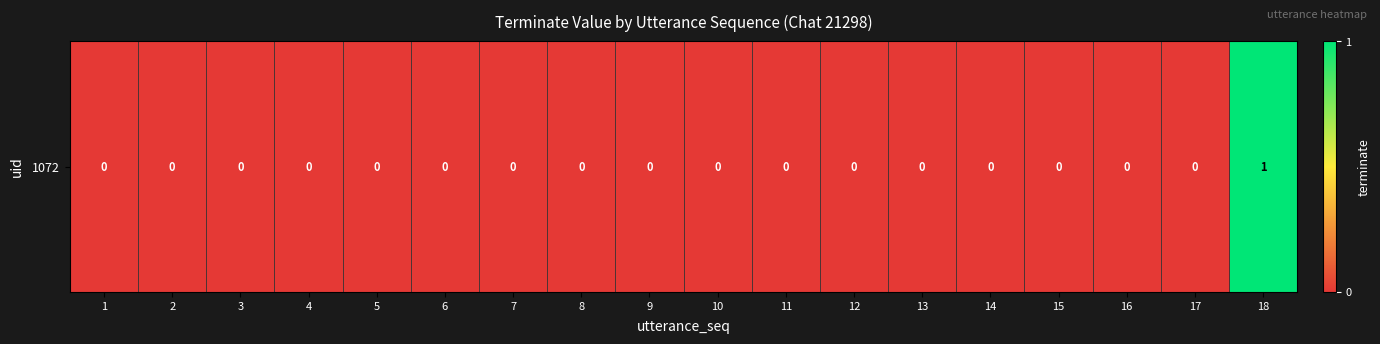

List the labels in order of value, largest first.

18, 1, 2, 3, 4, 5, 6, 7, 8, 9, 10, 11, 12, 13, 14, 15, 16, 17